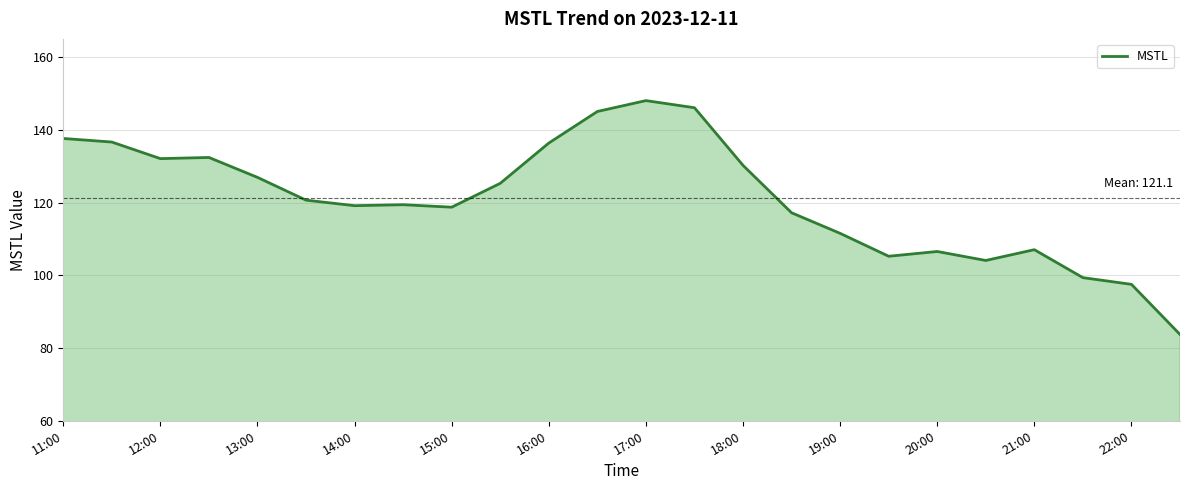

What is the difference between the maximum and minimum values?

64.3